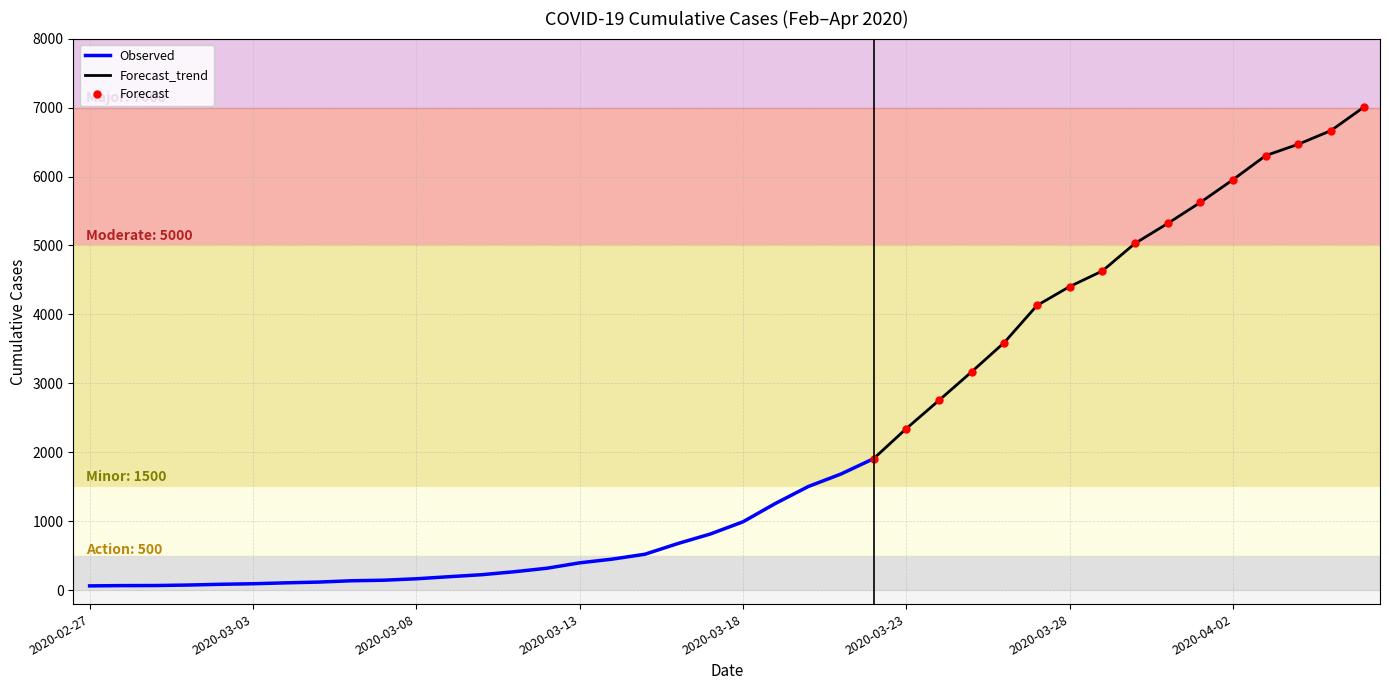

Reading right to left, list all the values displayed in this chart.

2020-04-06=7004	2020-04-05=6666	2020-04-04=6468	2020-04-03=6303	2020-04-02=5954	2020-04-01=5624	2020-03-31=5319	2020-03-30=5030	2020-03-29=4630	2020-03-28=4404	2020-03-27=4130	2020-03-26=3593	2020-03-25=3168	2020-03-24=2754	2020-03-23=2345	2020-03-22=1909	2020-03-21=1686	2020-03-20=1505	2020-03-19=1261	2020-03-18=993	2020-03-17=816	2020-03-16=677	2020-03-15=523	2020-03-14=452	2020-03-13=398	2020-03-12=320	2020-03-11=269	2020-03-10=226	2020-03-09=197	2020-03-08=167	2020-03-07=146	2020-03-06=138	2020-03-05=119	2020-03-04=108	2020-03-03=95	2020-03-02=87	2020-03-01=76	2020-02-29=69	2020-02-28=68	2020-02-27=64